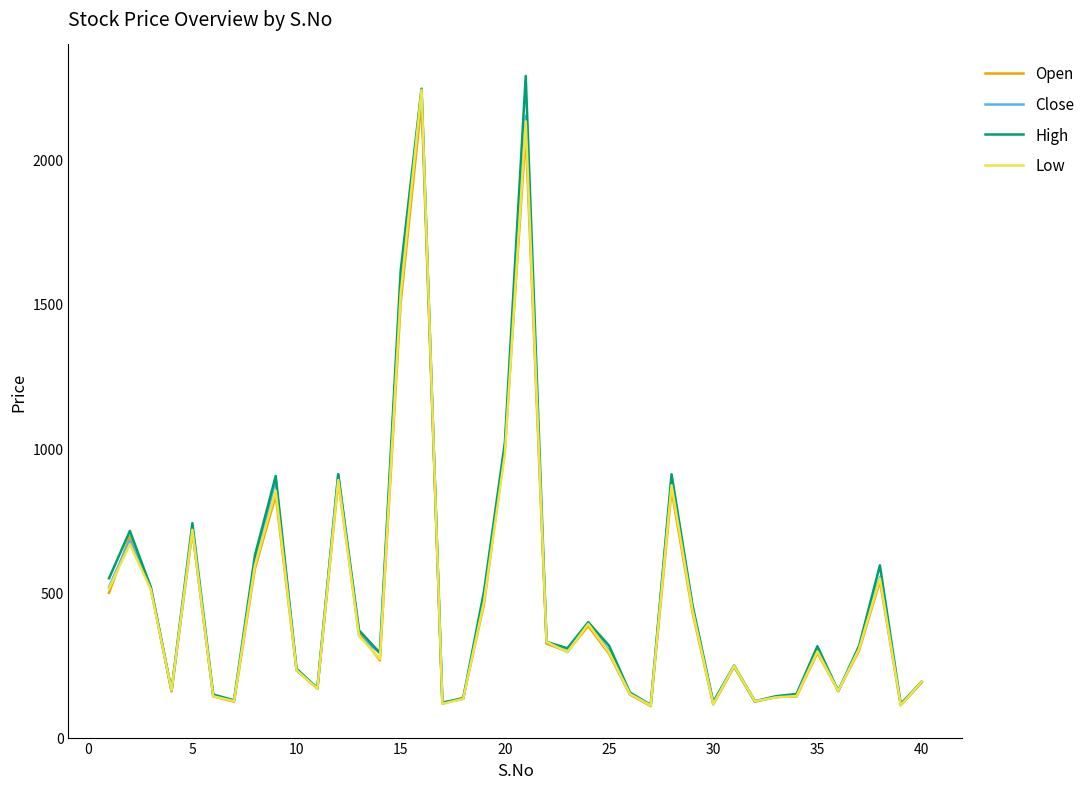

What is the minimum value shown in the chart?

108